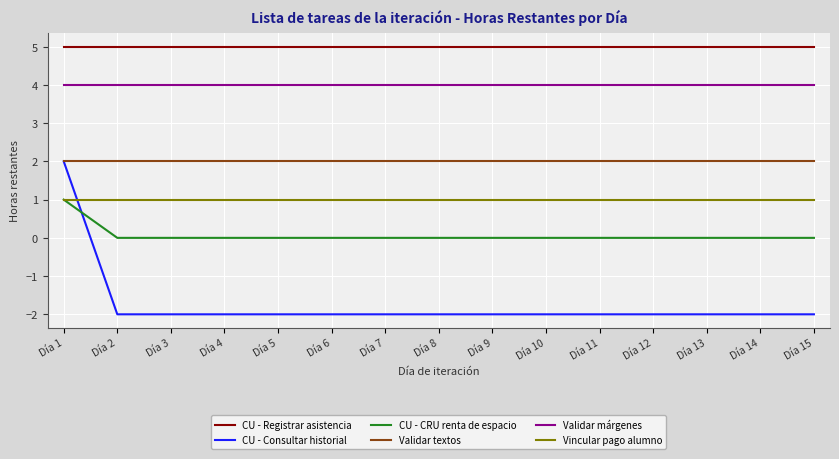

Rank the series at Día 5 from lowest to highest value.

CU - Consultar historial, CU - CRU renta de espacio, Vincular pago alumno, Validar textos, Validar márgenes, CU - Registrar asistencia